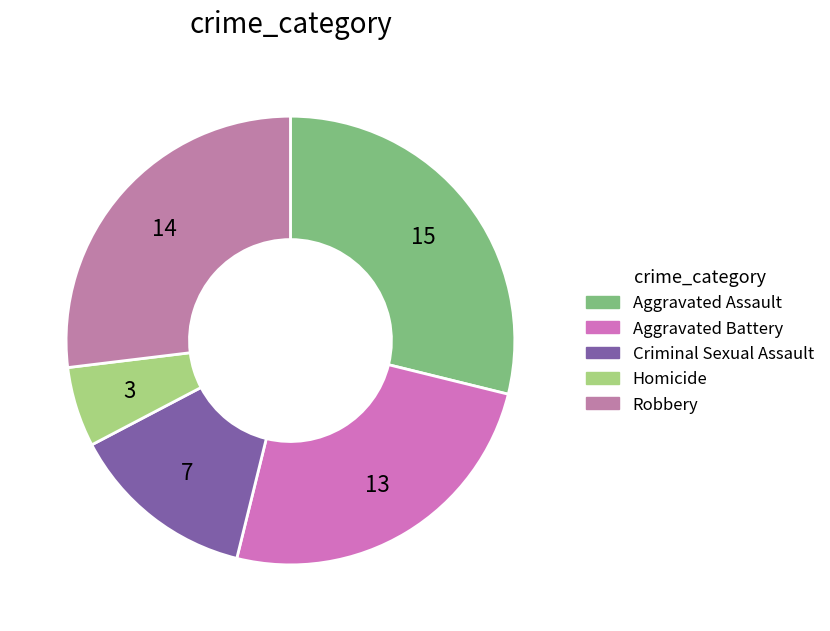

To the nearest percent, what is the average slice percentage?

20%